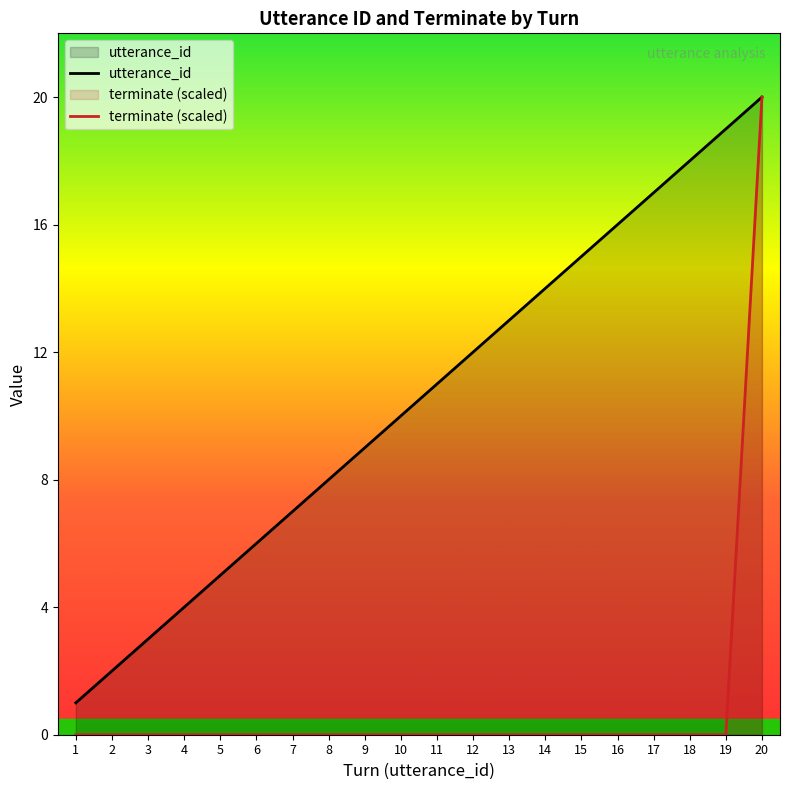

What are all the series names shown in the legend?

utterance_id, terminate (scaled)